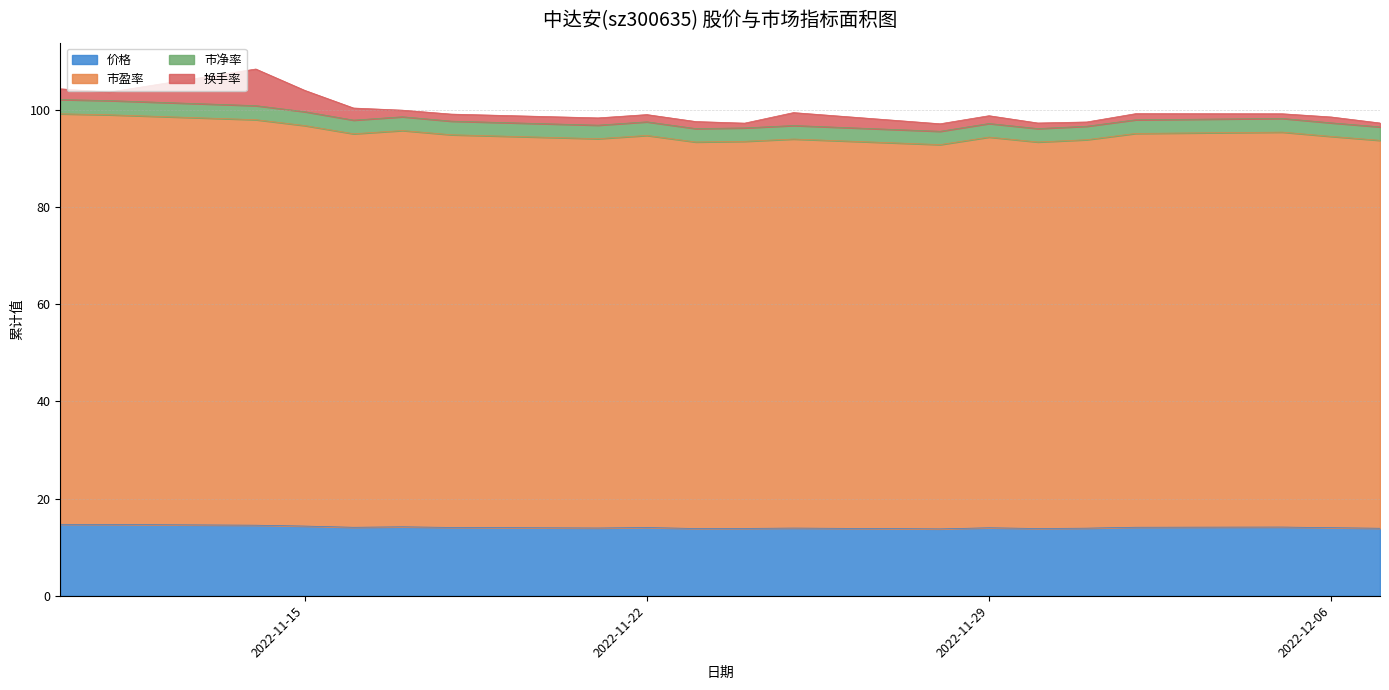

Is it true that 市盈率 equals 164.9 at 2022-11-25?

False